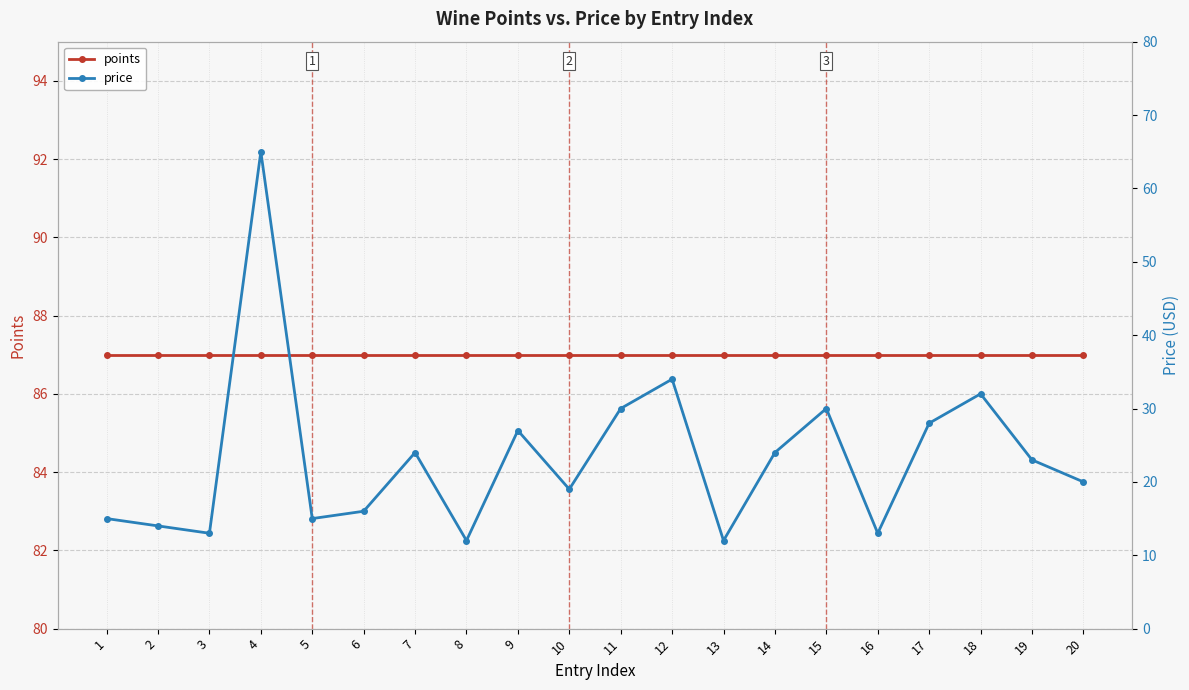

In price, how many points are lower than both neighbors (excluding endpoints)?

6